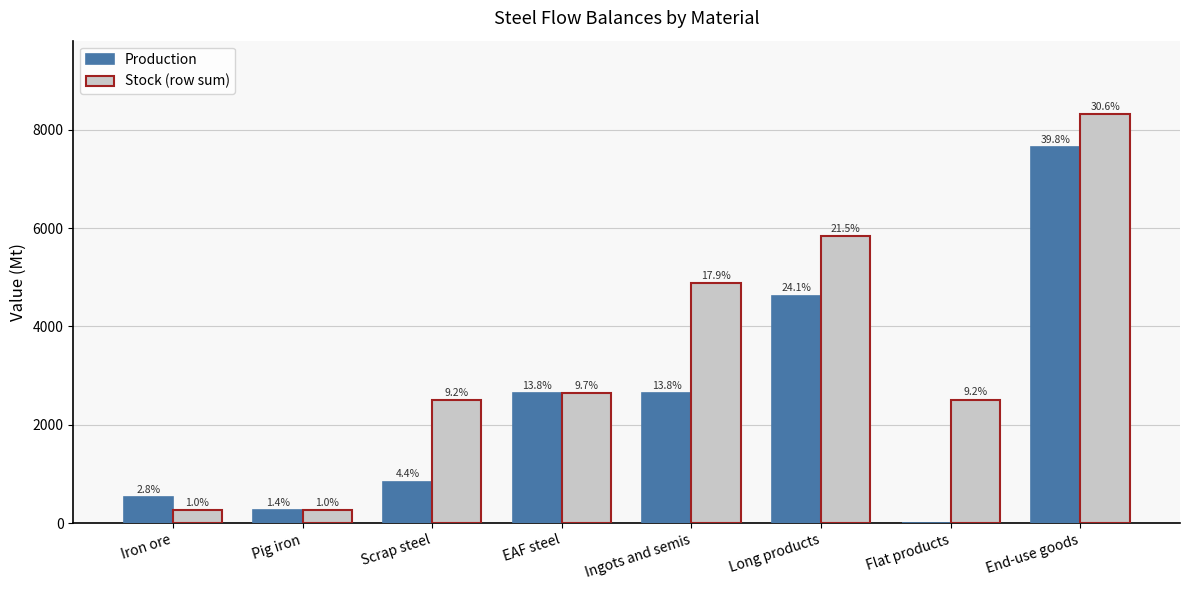

Between Flat products and Iron ore, which is larger?

Iron ore